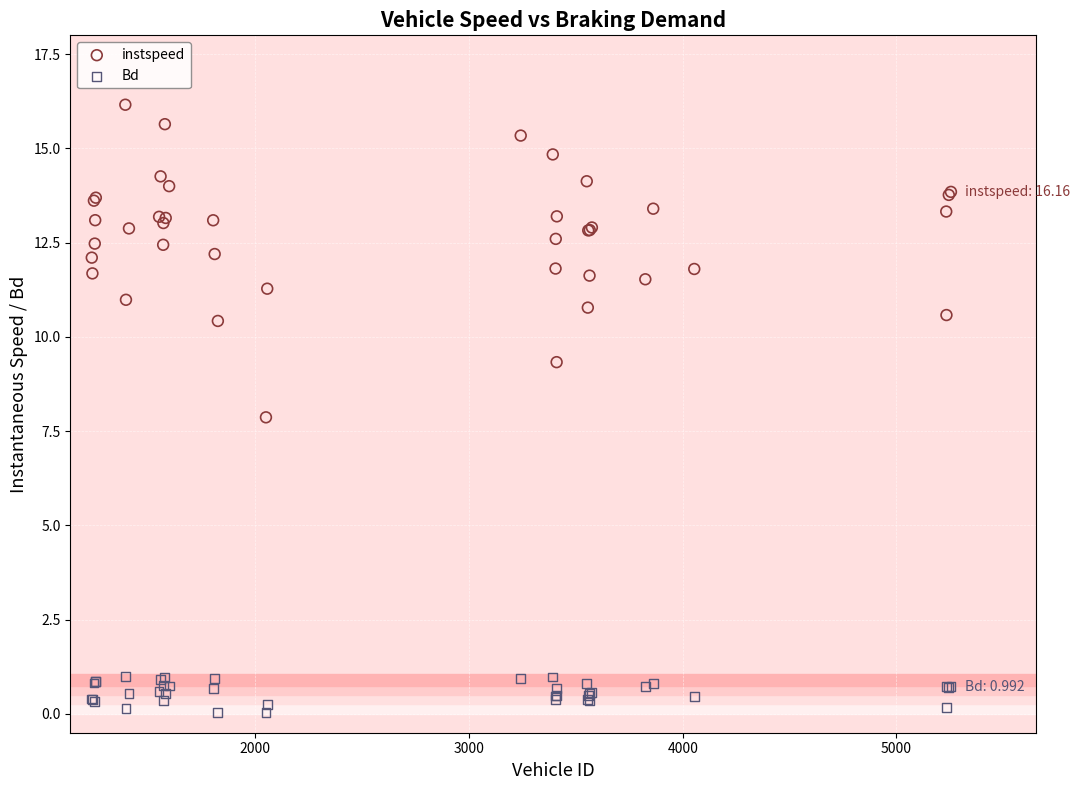

Which series reaches the minimum Y coordinate?

Bd